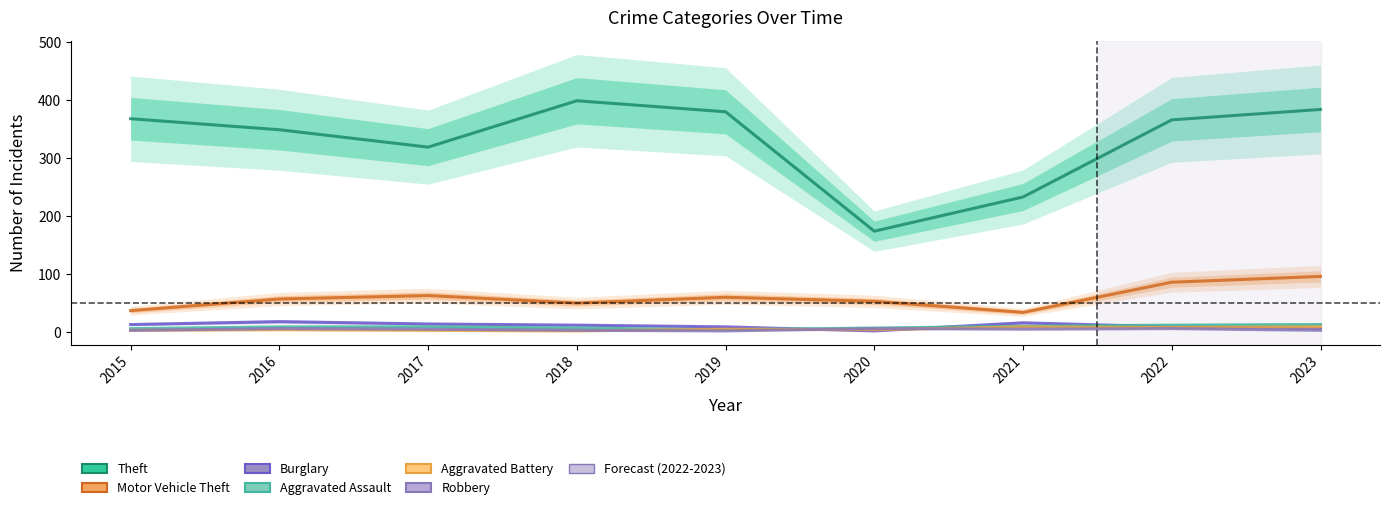

At which category does the chart reach its peak across all series?

2018